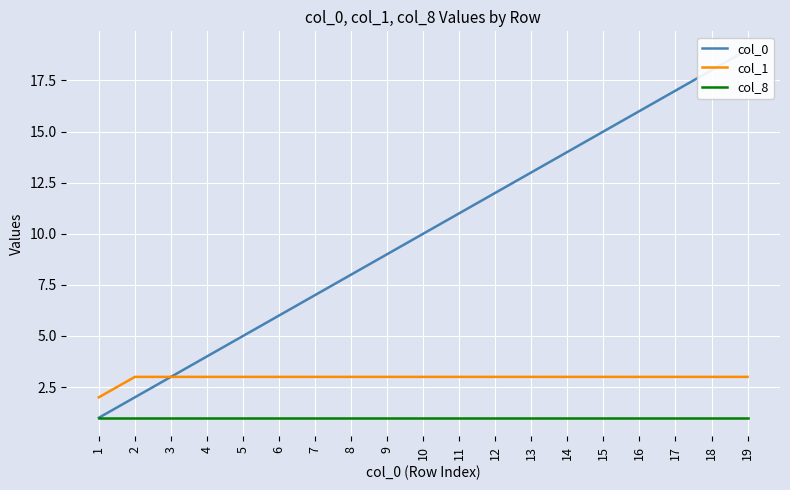

What are all the series names shown in the legend?

col_0, col_1, col_8